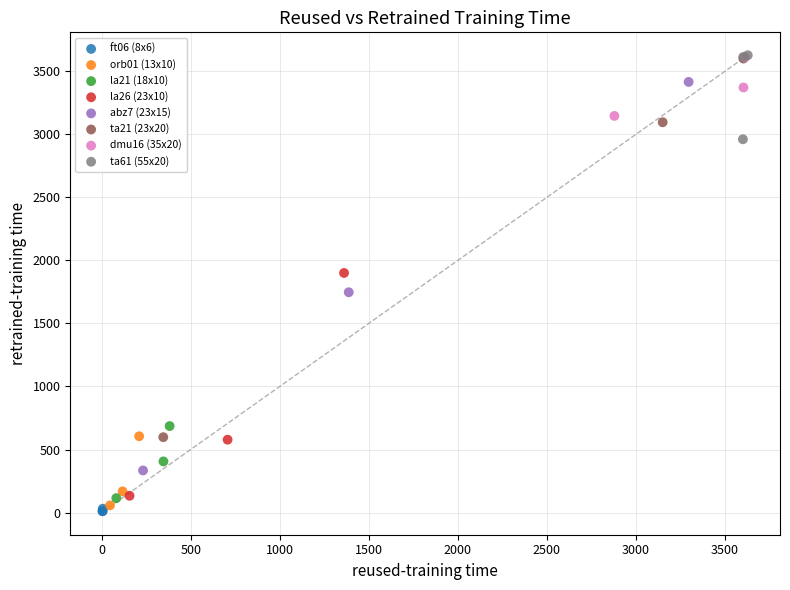

Which series has the widest spread of Y values?

abz7 (23x15)